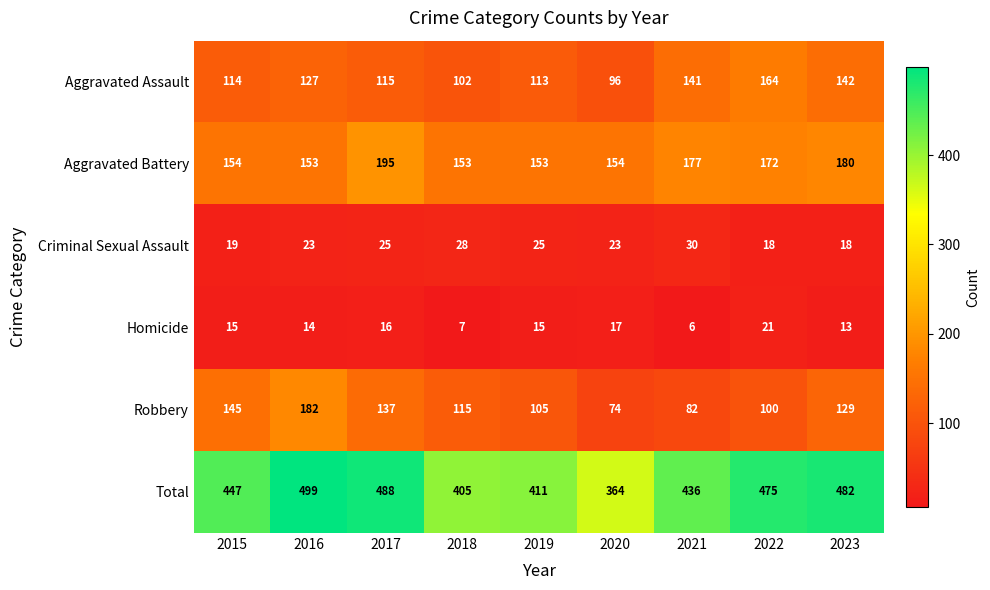

Which series changed the most between 2018 and 2022?

Total